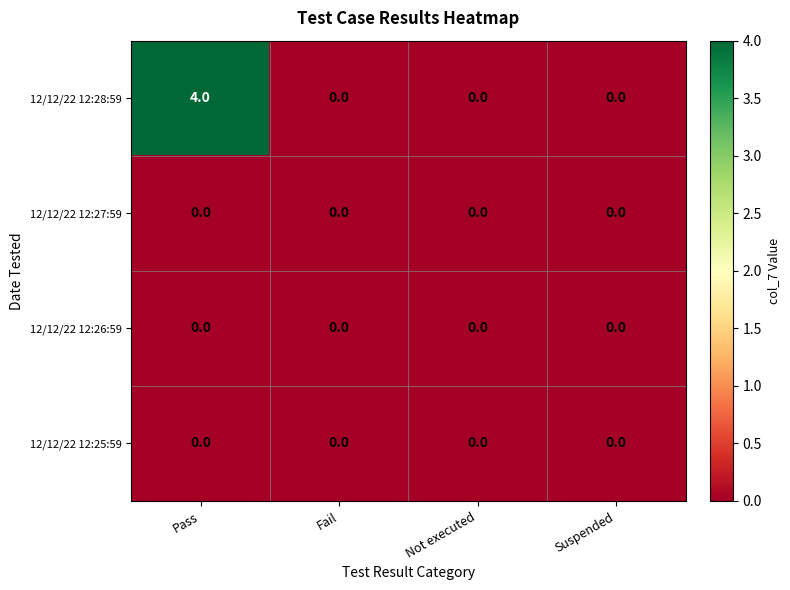

The value of 12/12/22 12:25:59 at Not executed is 0. True or false?

True